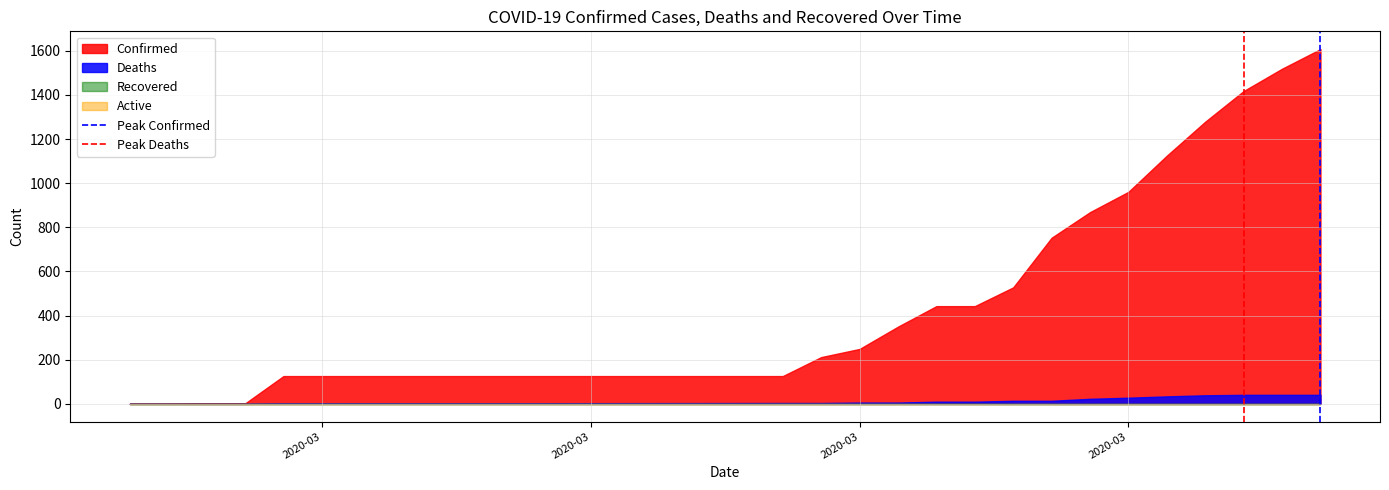

What is the highest value of the Peak Deaths series?

1